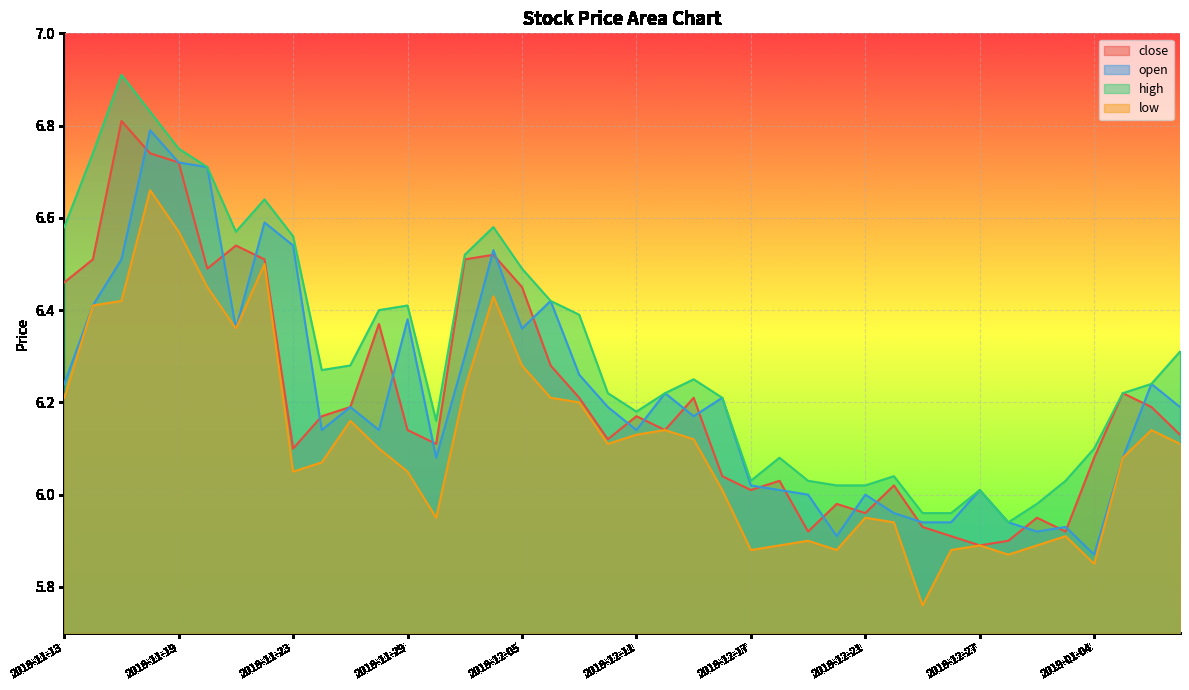

True or false: open has more than 0 points higher than both neighbors.

True